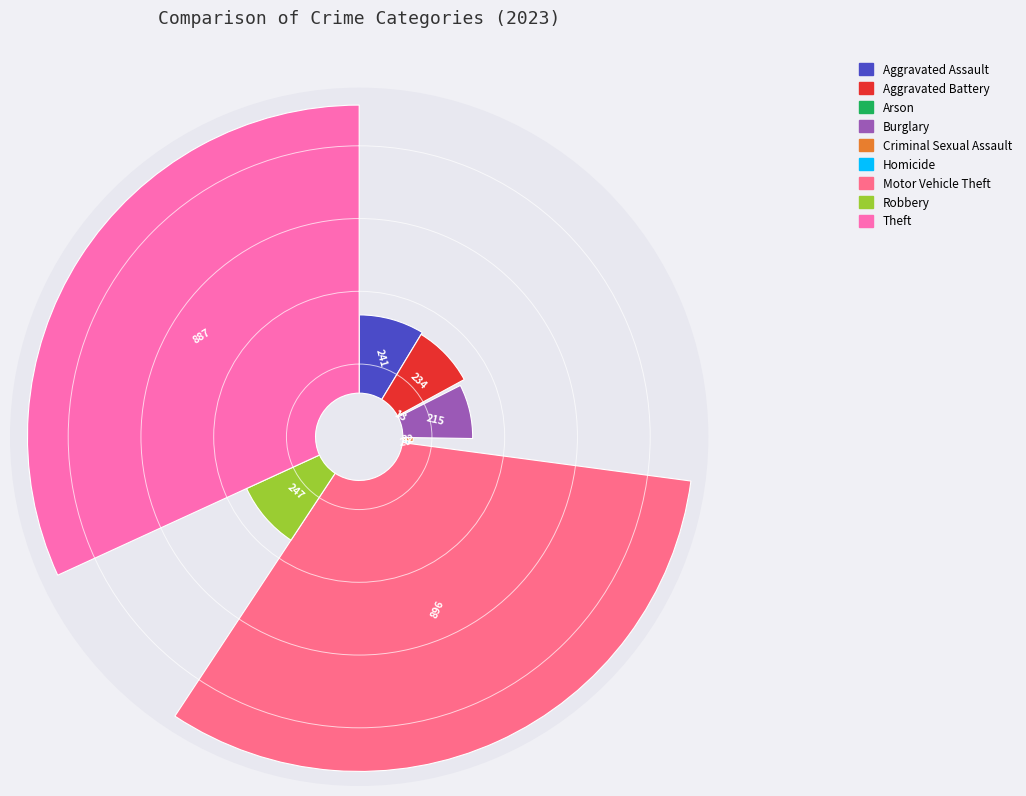

What percentage do Arson and Aggravated Battery together represent?

8.9%